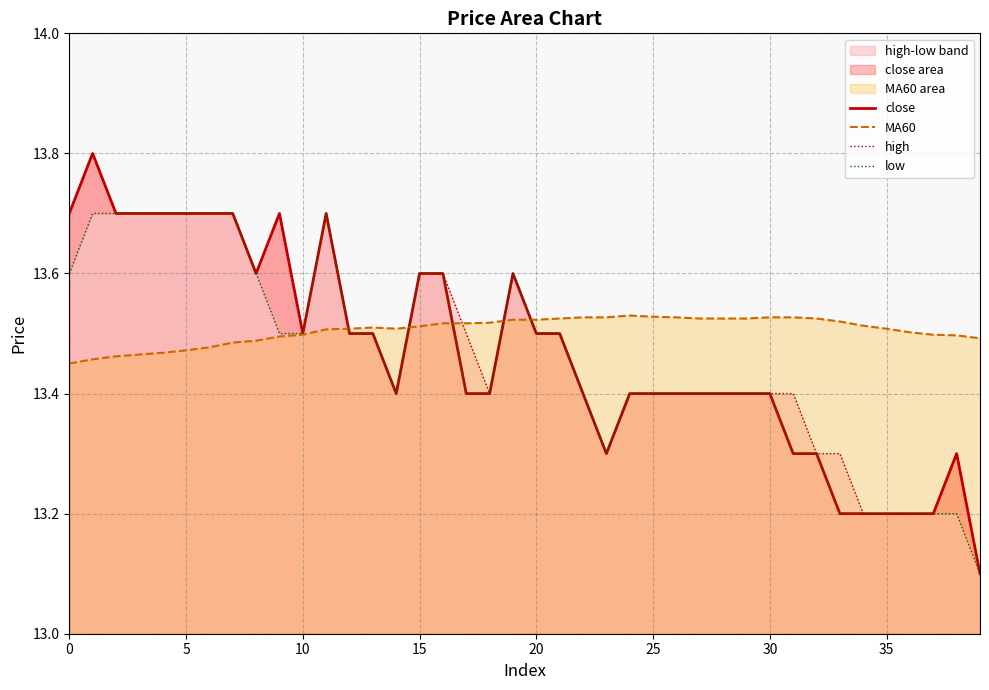

Which series has the largest total across all categories?

MA60